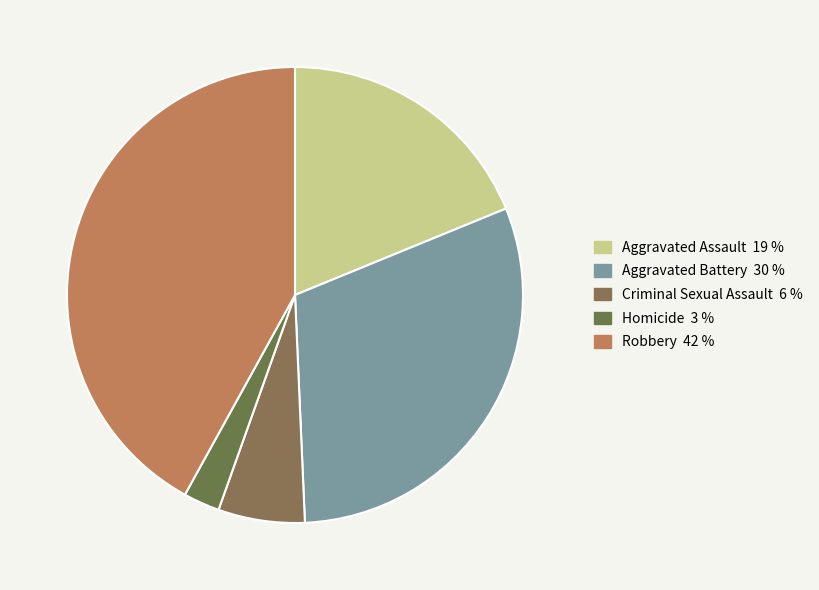

To the nearest percent, what is the average slice percentage?

20%